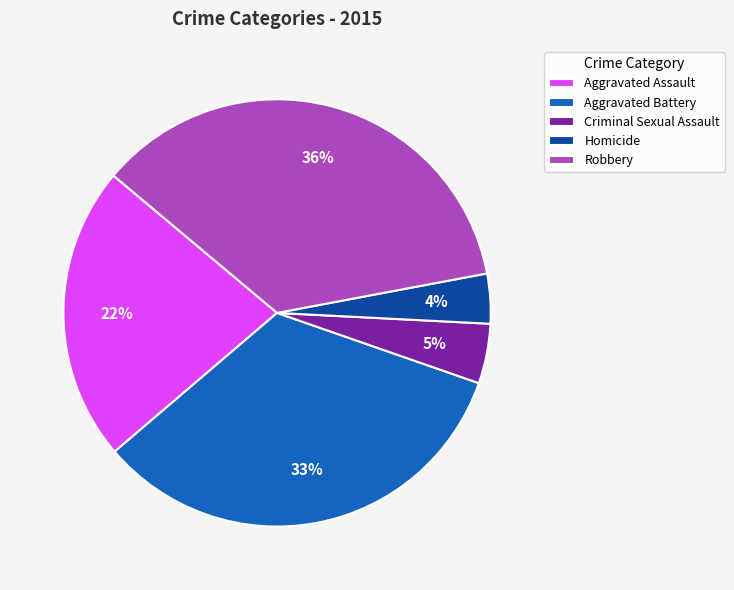

How many slices are in this pie chart?

5